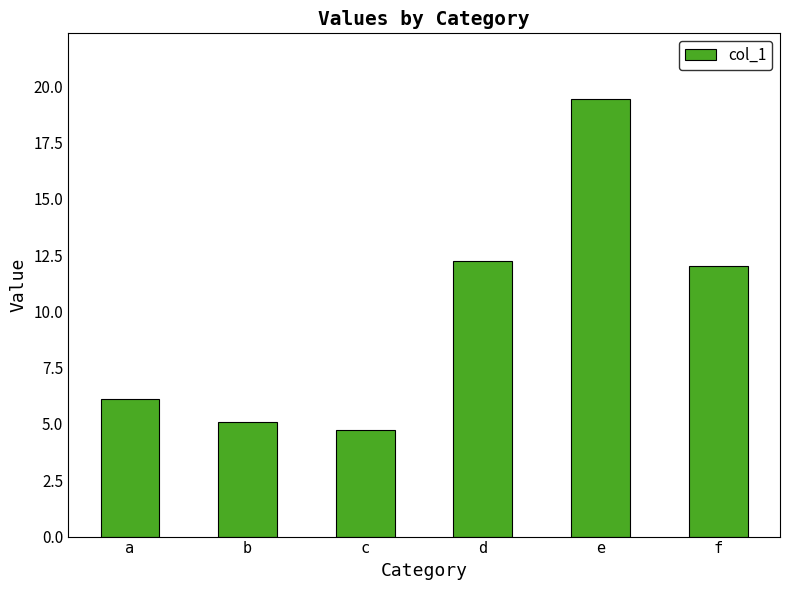

What is the change in value from e to f?

-7.4